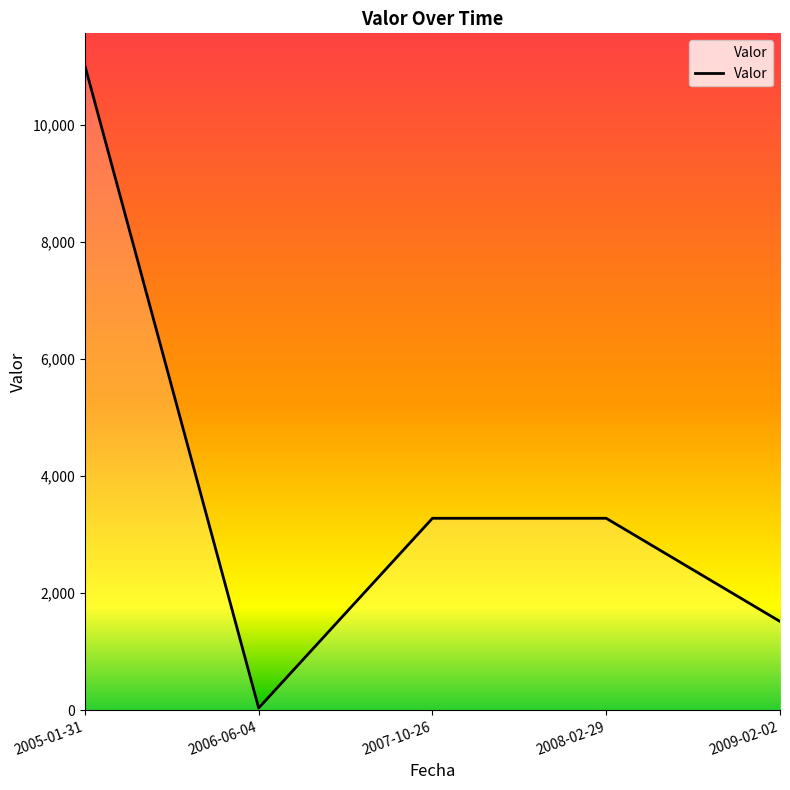

What is the sum of the values at 2005-01-31 and 2009-02-02?

12529.0